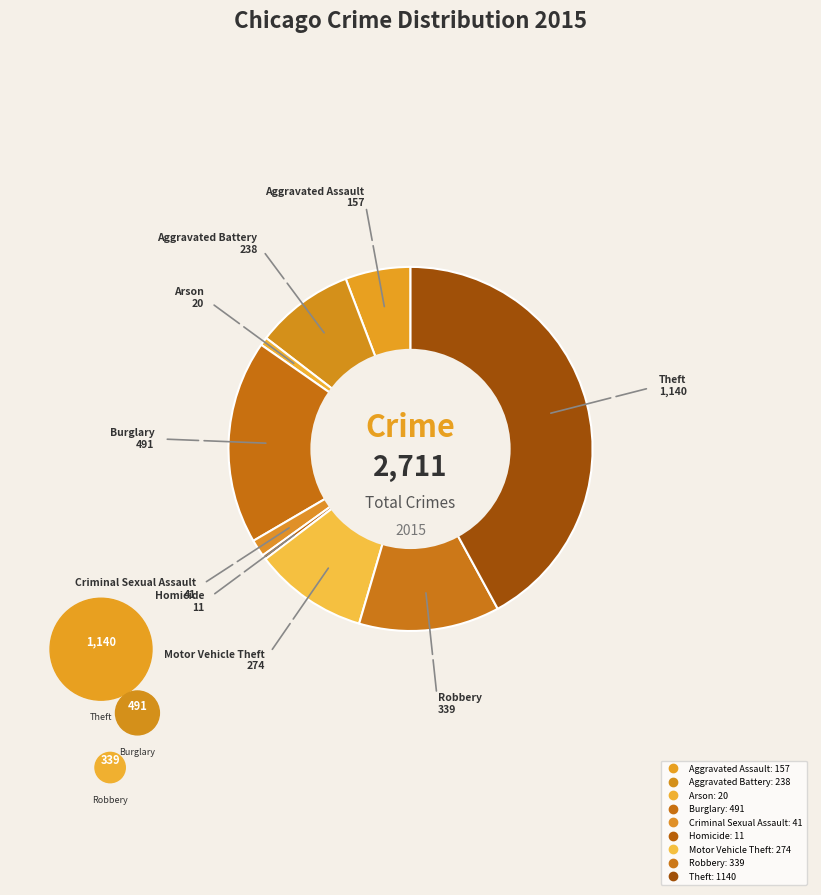

What percentage is the Motor Vehicle Theft slice, to the nearest percent?

10%